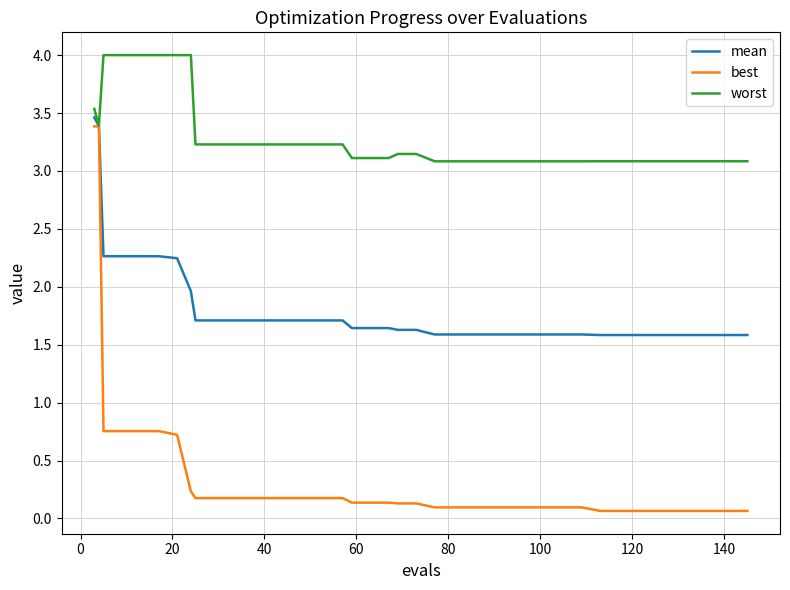

Which series has the largest total across all categories?

worst